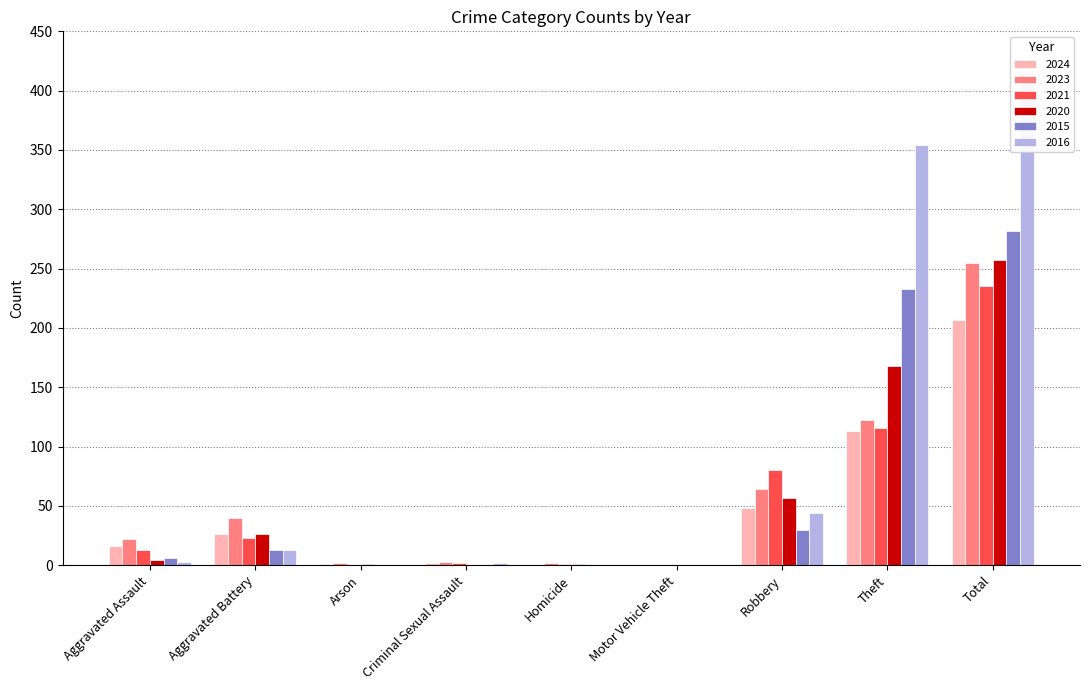

Reading left to right, transcribe all the data shown in this chart.

2024: Aggravated Assault=16	Aggravated Battery=26	Arson=1	Criminal Sexual Assault=2	Homicide=0	Motor Vehicle Theft=0	Robbery=48	Theft=113	Total=207
2023: Aggravated Assault=22	Aggravated Battery=40	Arson=2	Criminal Sexual Assault=3	Homicide=2	Motor Vehicle Theft=0	Robbery=64	Theft=122	Total=255
2021: Aggravated Assault=13	Aggravated Battery=23	Arson=0	Criminal Sexual Assault=2	Homicide=1	Motor Vehicle Theft=0	Robbery=80	Theft=116	Total=235
2020: Aggravated Assault=4	Aggravated Battery=26	Arson=1	Criminal Sexual Assault=0	Homicide=1	Motor Vehicle Theft=0	Robbery=57	Theft=168	Total=257
2015: Aggravated Assault=6	Aggravated Battery=13	Arson=0	Criminal Sexual Assault=0	Homicide=0	Motor Vehicle Theft=0	Robbery=30	Theft=233	Total=282
2016: Aggravated Assault=3	Aggravated Battery=13	Arson=0	Criminal Sexual Assault=2	Homicide=0	Motor Vehicle Theft=0	Robbery=44	Theft=354	Total=416